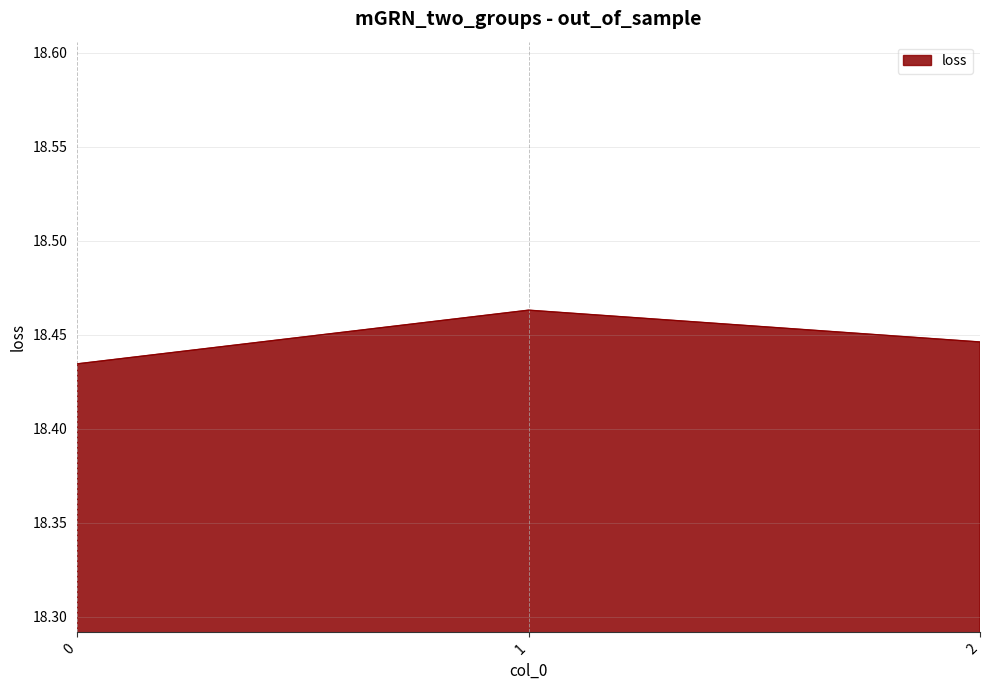

How many values are between 18 and 19?

3